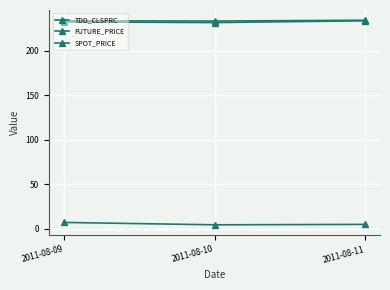

How many series are shown in this chart?

3